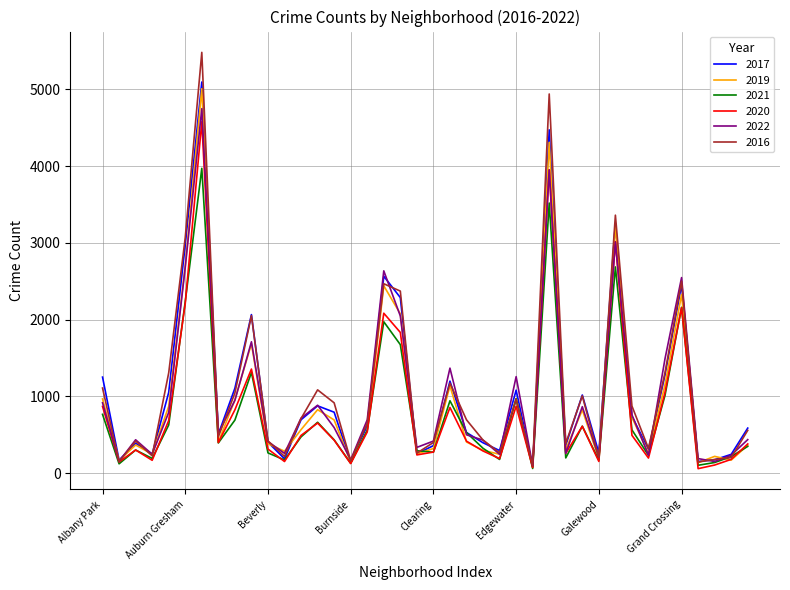

Which series has the widest spread of values?

2016